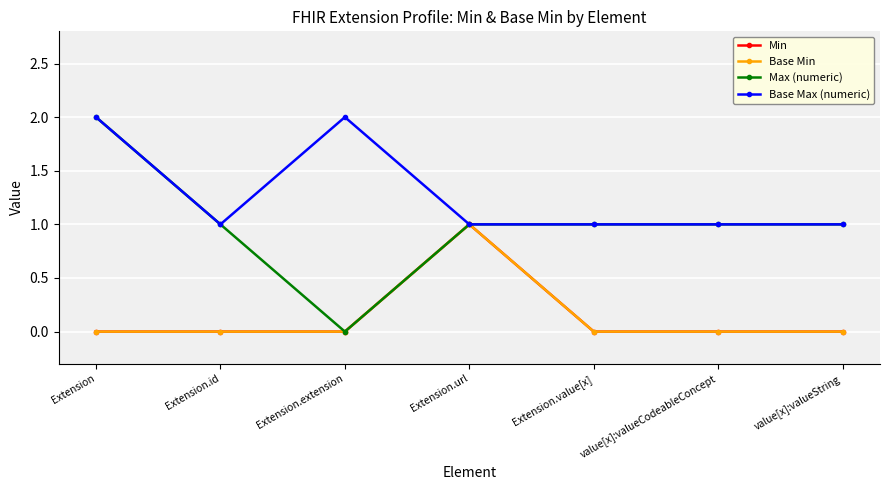

Which category has the lowest value in the Base Min series?

Extension